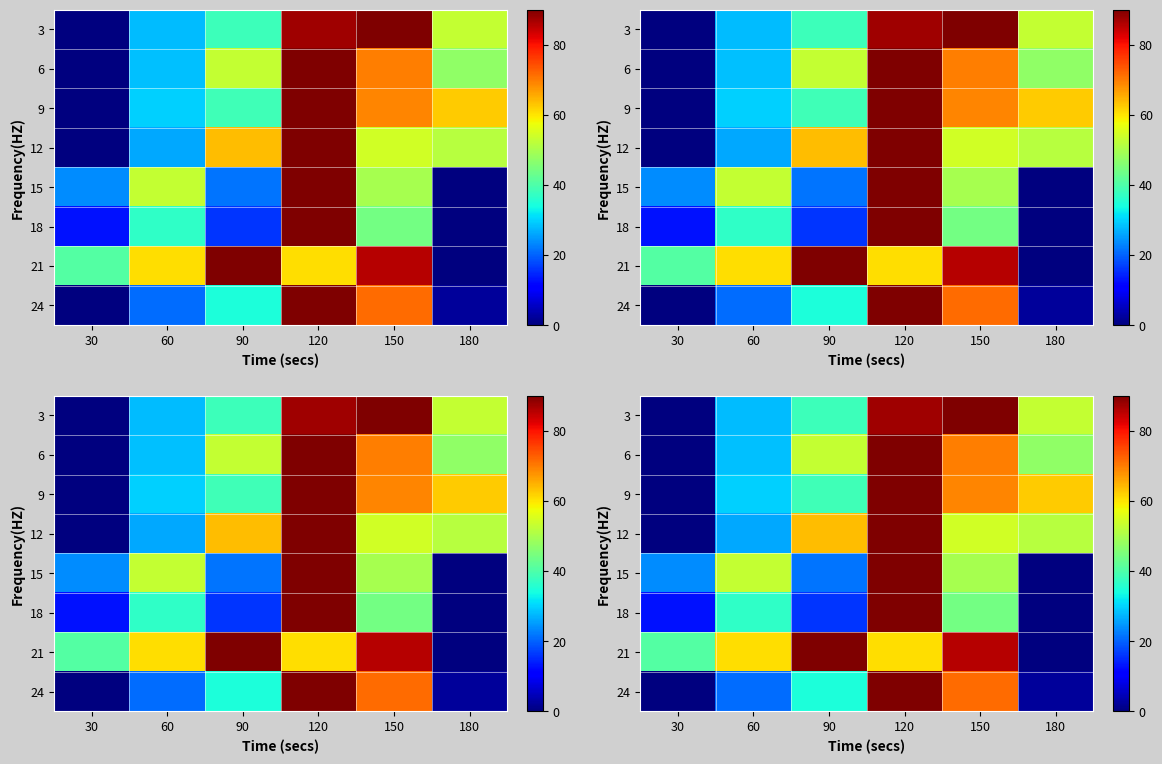

At which category is the sum across all series the highest?

120